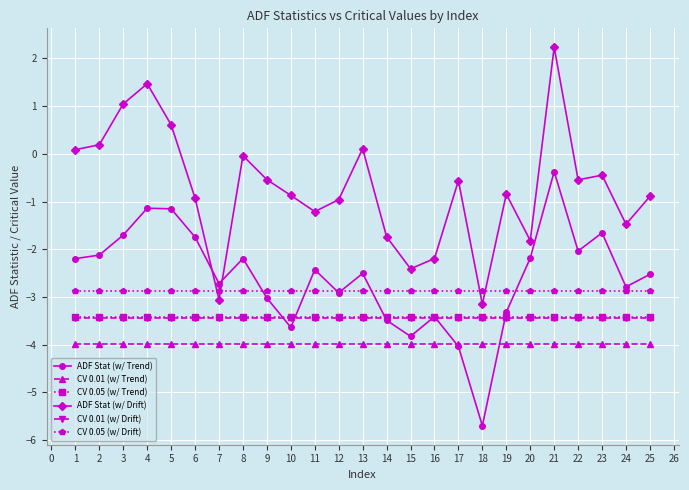

True or false: CV 0.01 (w/ Trend) has a value of -6.0 at 13.

False